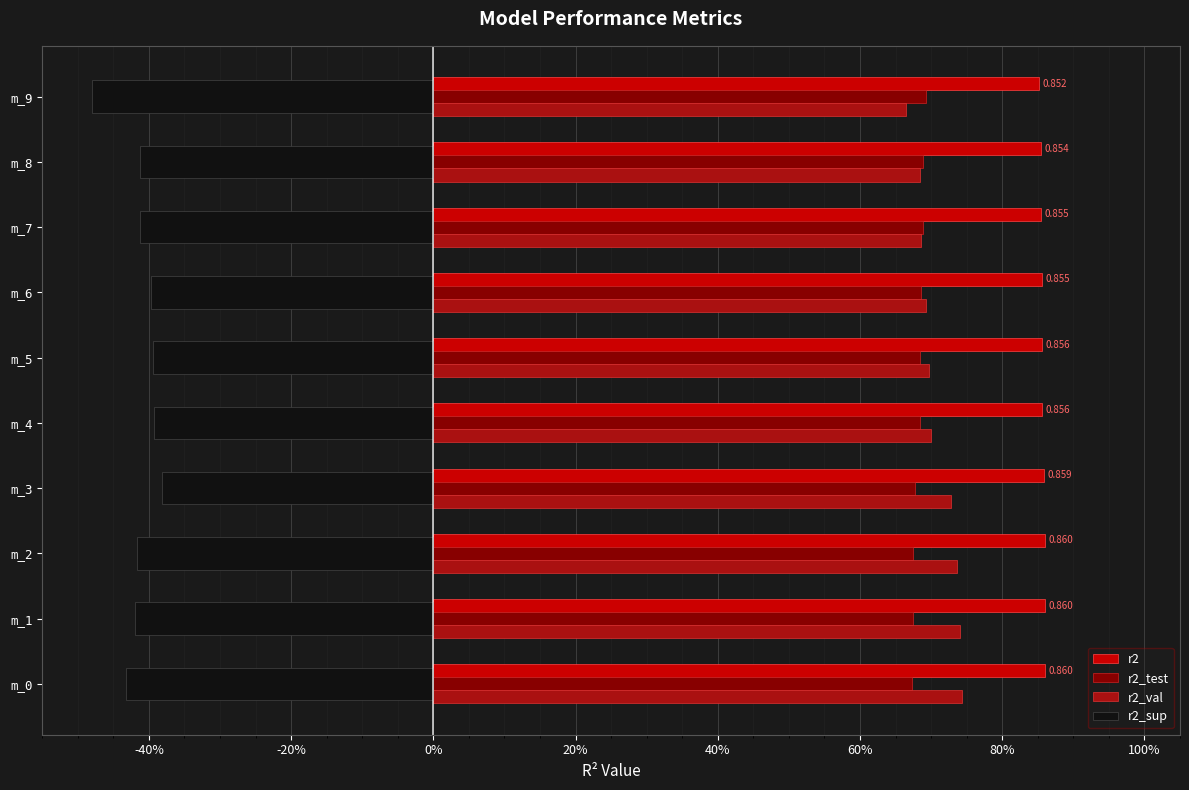

What are all the series names shown in the legend?

r2, r2_test, r2_val, r2_sup